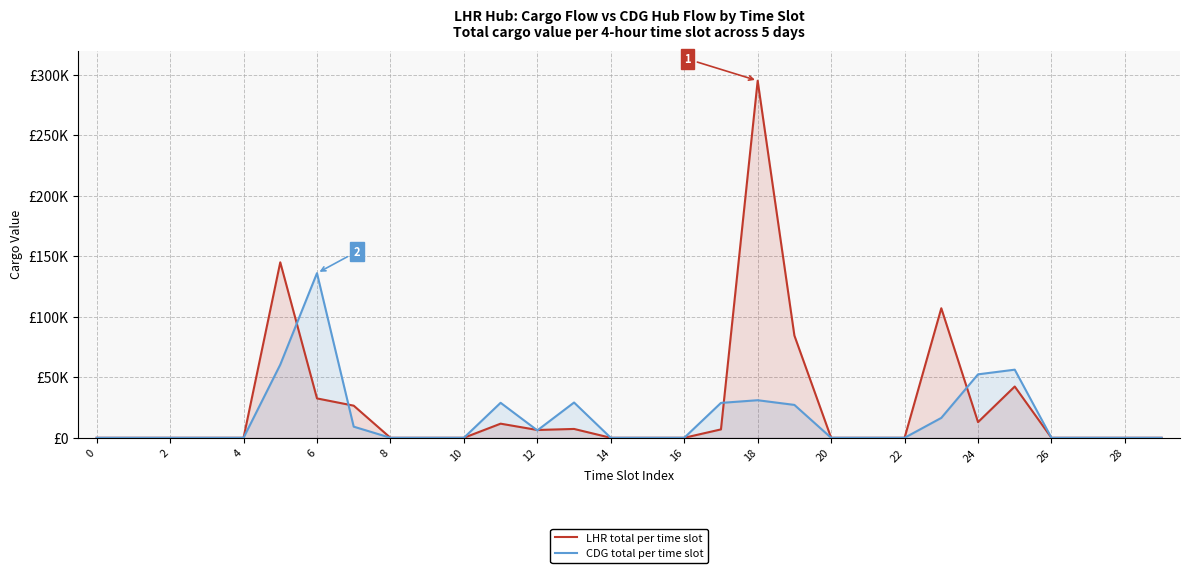

Does the chart have visible grid lines?

Yes